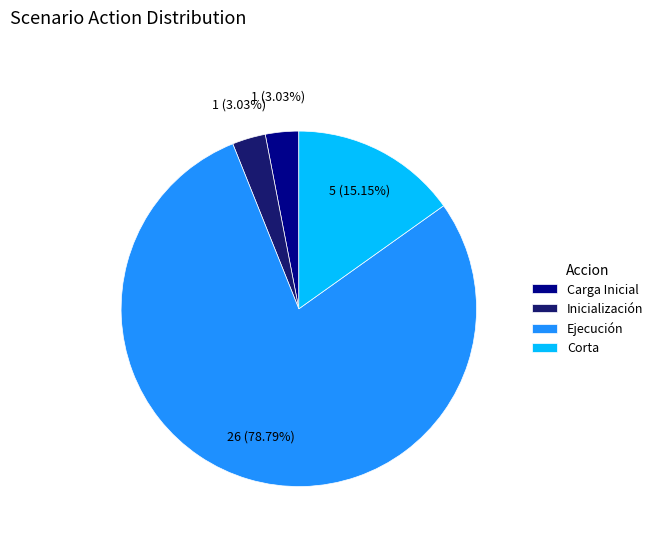

How many segments does this pie chart have?

4